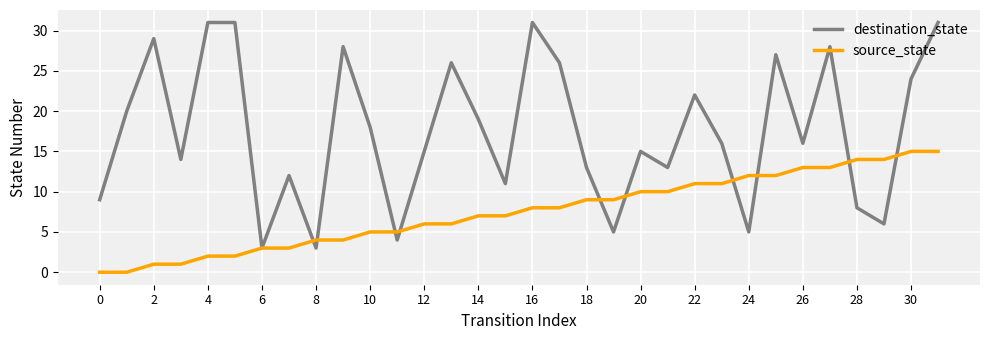

List the series in order of their overall mean, lowest first.

source_state, destination_state